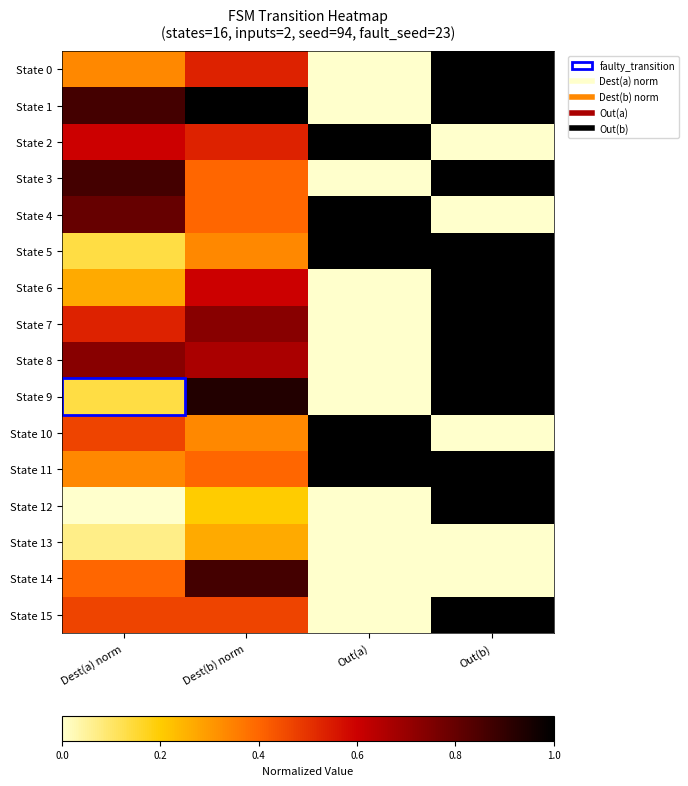

What is the difference between the highest and lowest values at Out(a)?

1.0